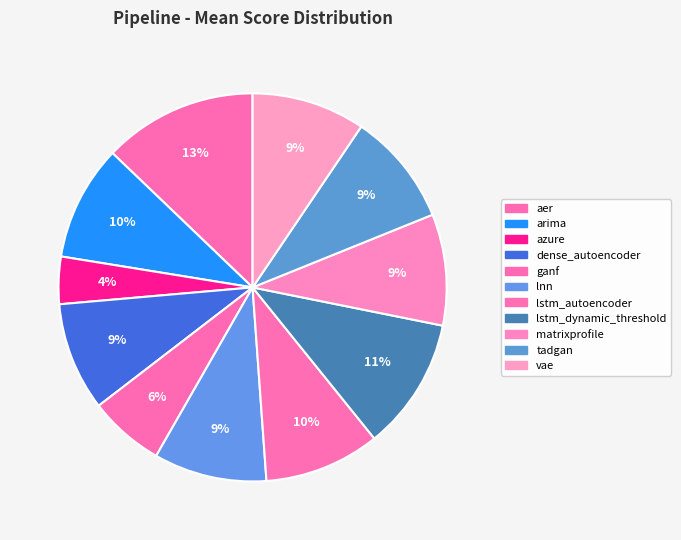

To the nearest percent, what is the average slice percentage?

9%